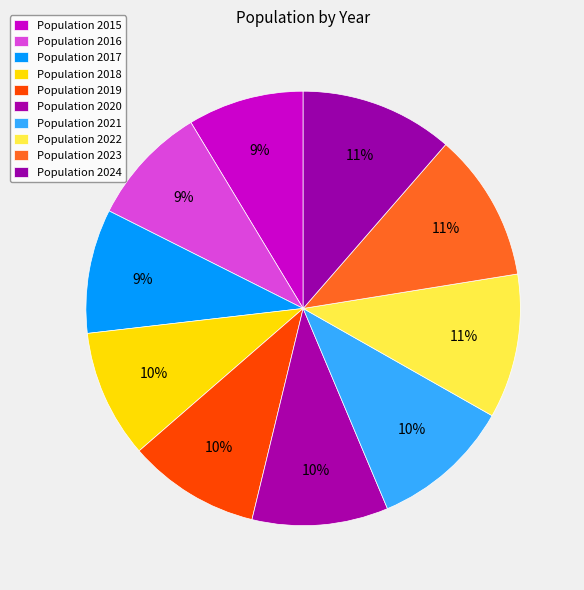

Rank the categories by value from highest to lowest.

2024, 2023, 2022, 2021, 2020, 2019, 2018, 2017, 2016, 2015